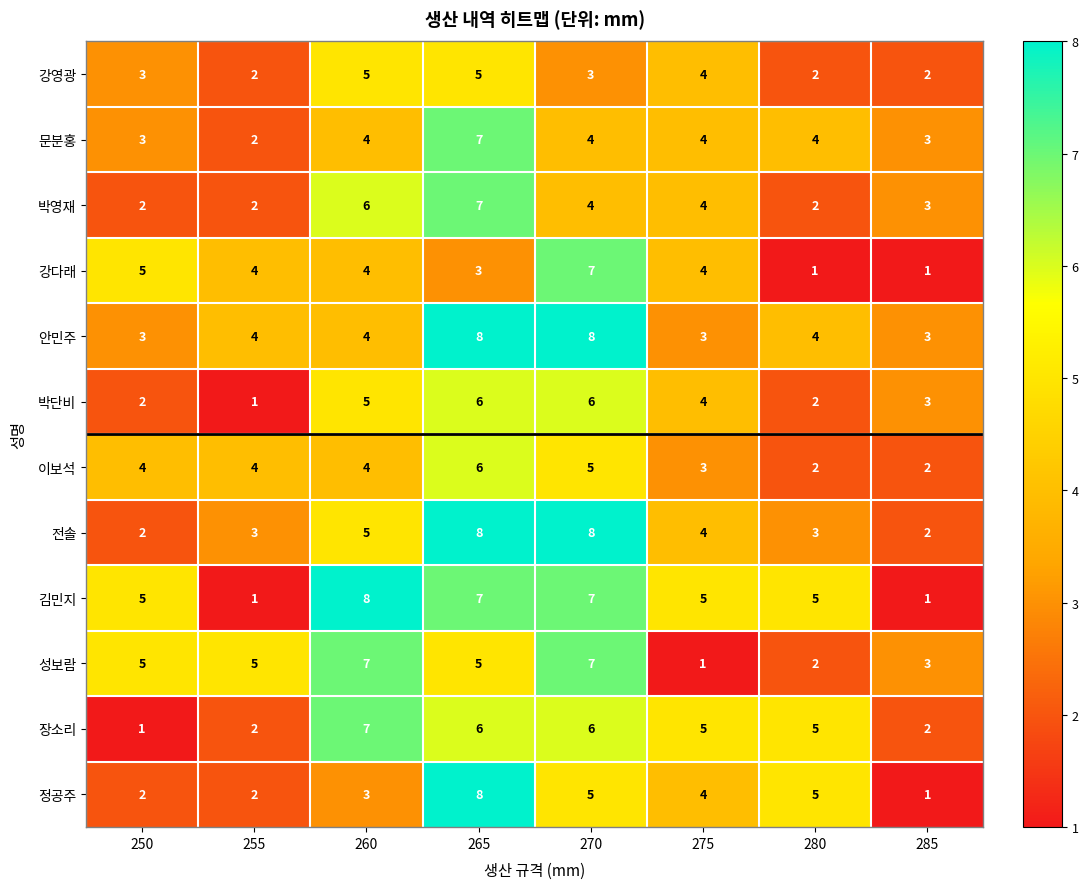

At which category is the sum across all series the highest?

265